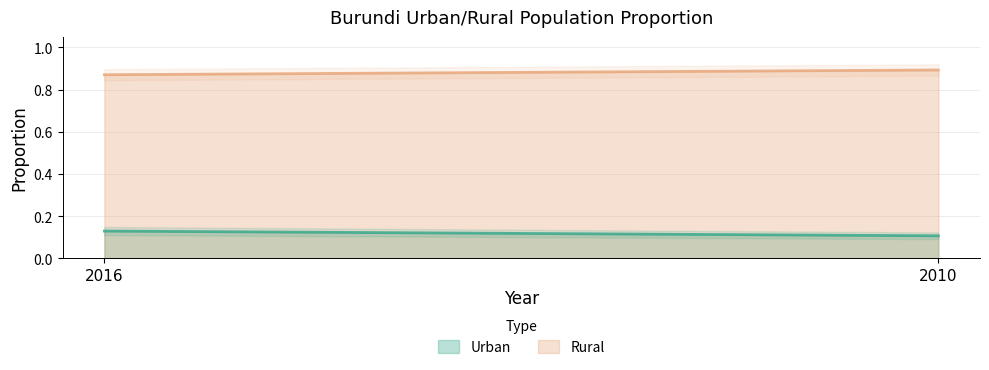

Between 2010 and 2016, which is larger?

2016